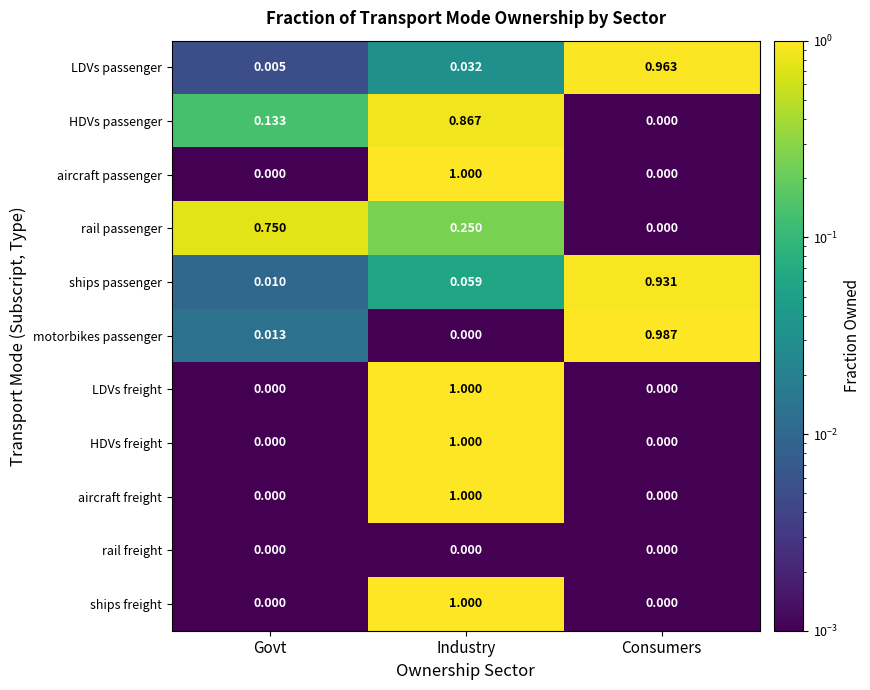

Rank the categories by ships passenger value from lowest to highest.

Govt, Industry, Consumers